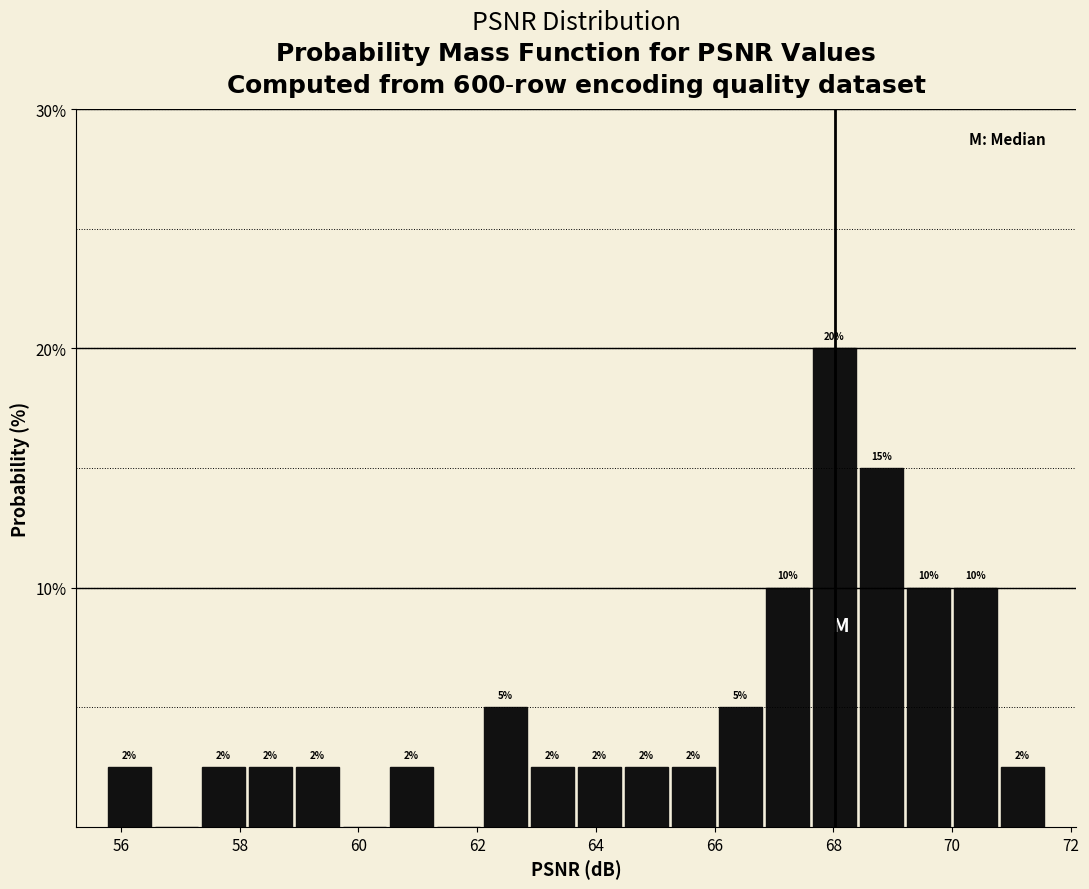

Around what value on the x-axis is the tallest bar? Give the approximate position of its centre, as read against the axis.

68.0